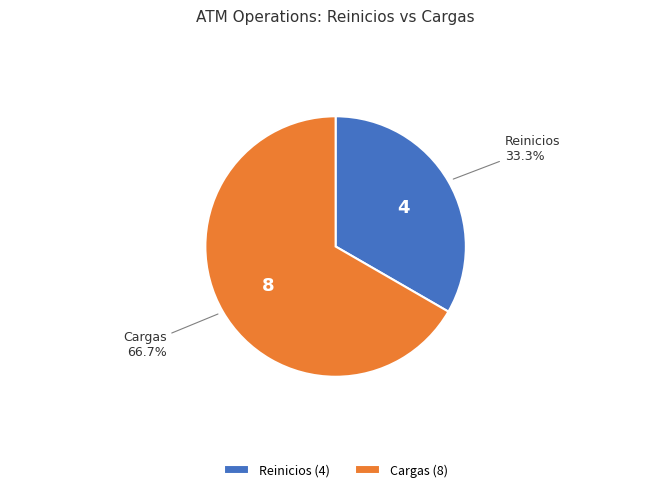

Is there a majority slice in this chart?

Yes